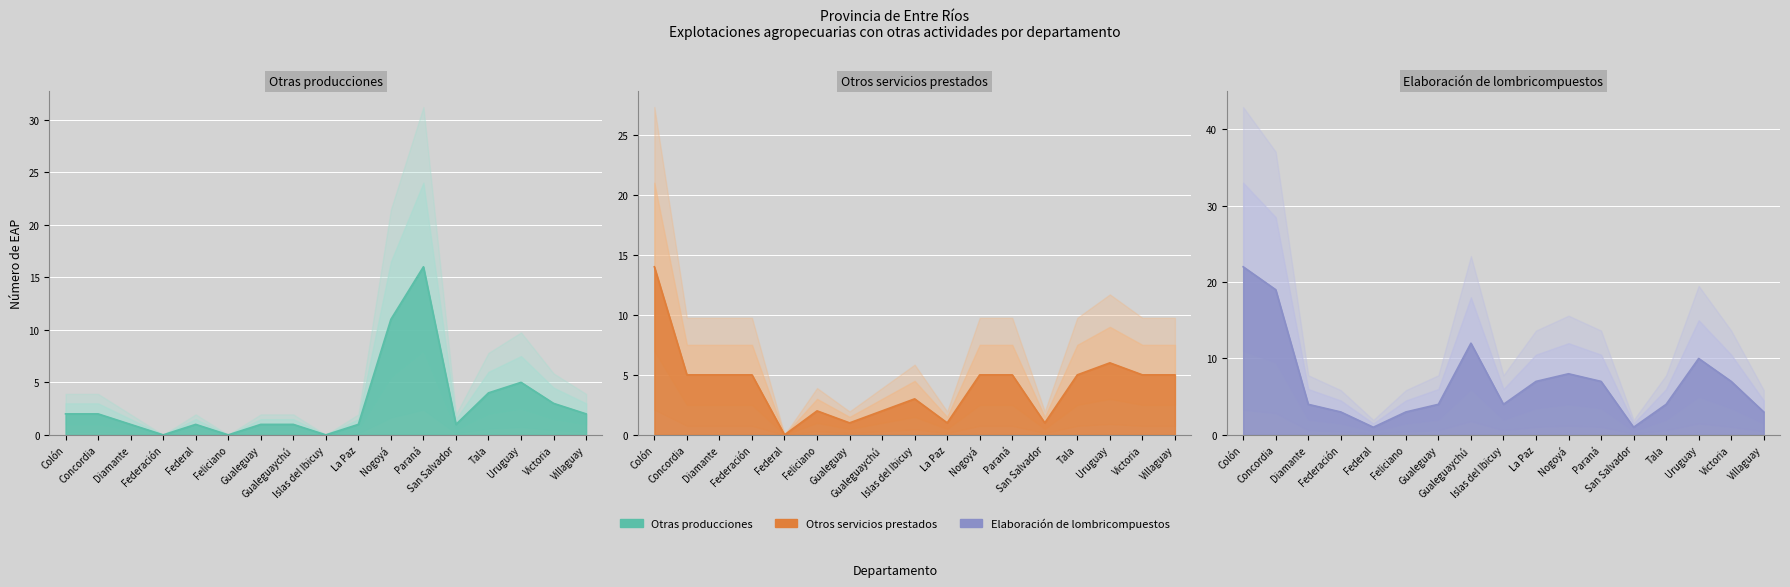

At Federación, list the series in order from largest to smallest.

Otros servicios prestados, Elaboración de lombricompuestos, Otras producciones